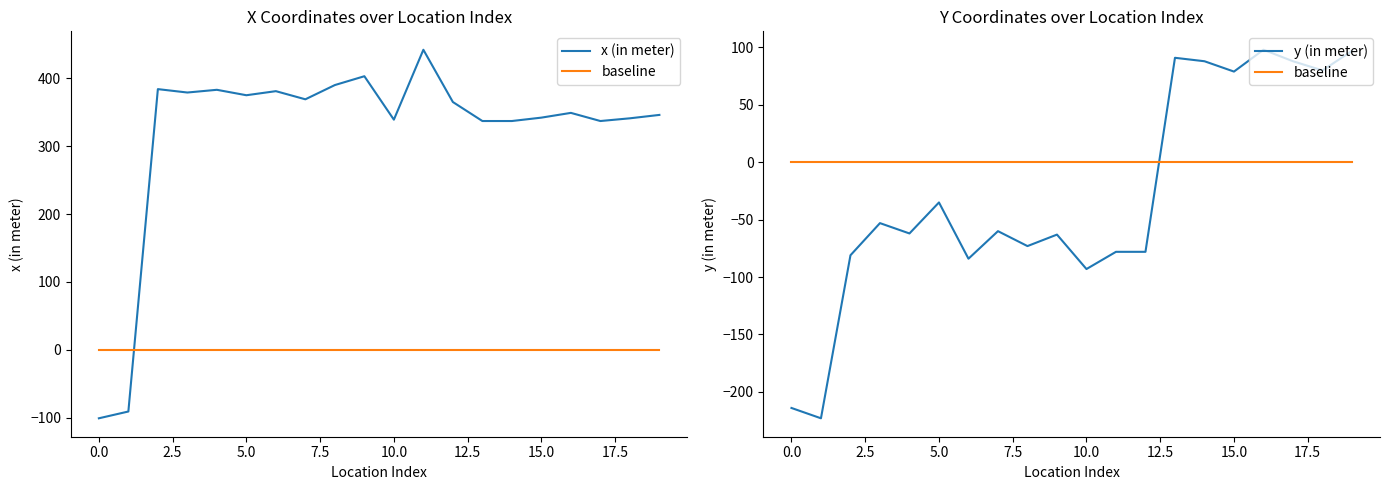

How many values in y (in meter) are above zero?

7